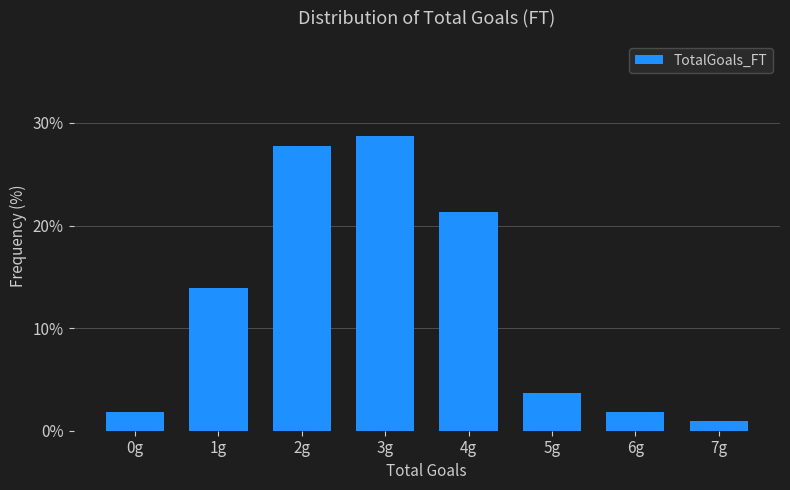

Reading right to left, transcribe all the data shown in this chart.

7g=0.9	6g=1.9	5g=3.7	4g=21.3	3g=28.7	2g=27.8	1g=13.9	0g=1.9